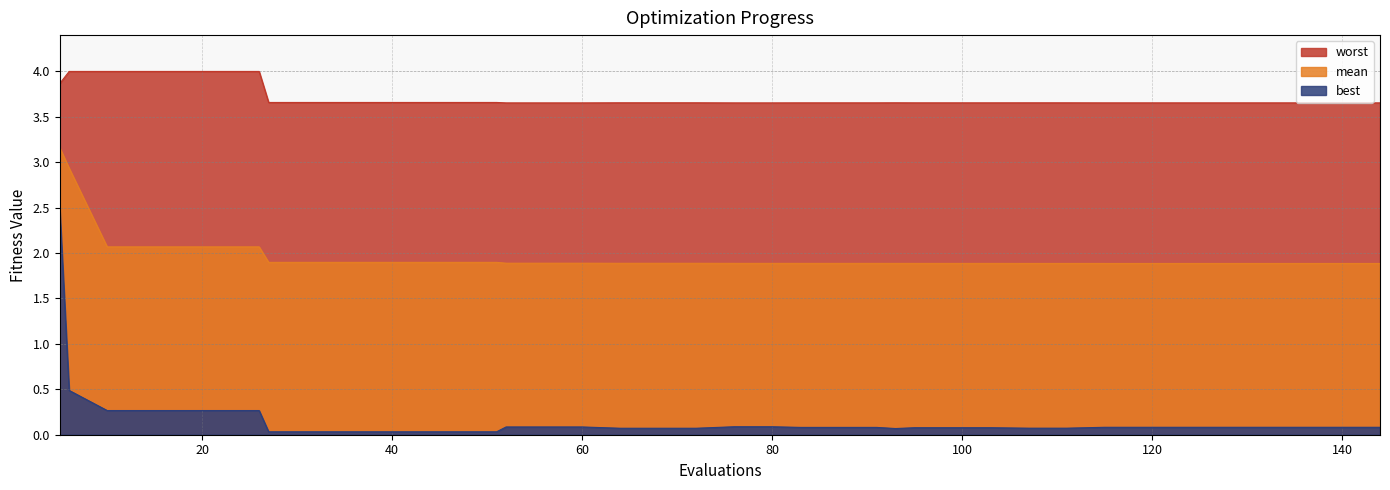

How many lines are shown in the chart?

3